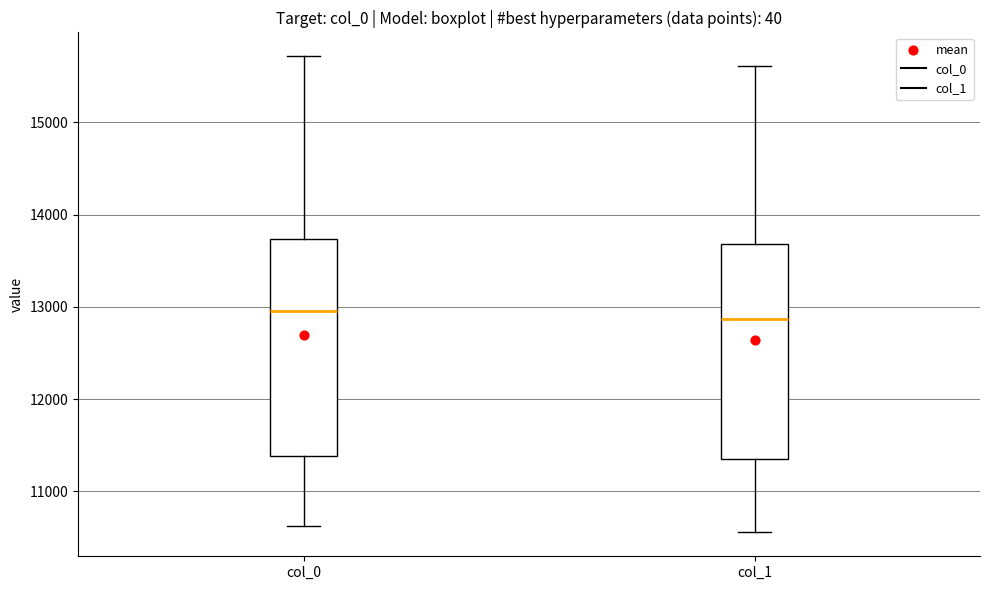

Reading left to right, transcribe this box plot: for each box, give where its median line is, the range the box spans, and where its two whiskers end, as read against the y-axis. The values are not printed on the chart, so give them approximately, as read against the axis.

col_0: median 13000, box 11400 to 13700, whiskers 10600 to 15700
col_1: median 12900, box 11400 to 13700, whiskers 10600 to 15600